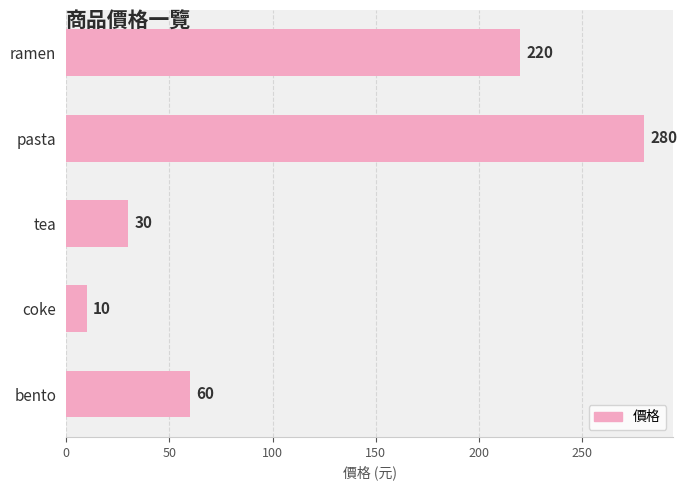

Approximately how many times larger is the value at pasta compared to bento?

4.7